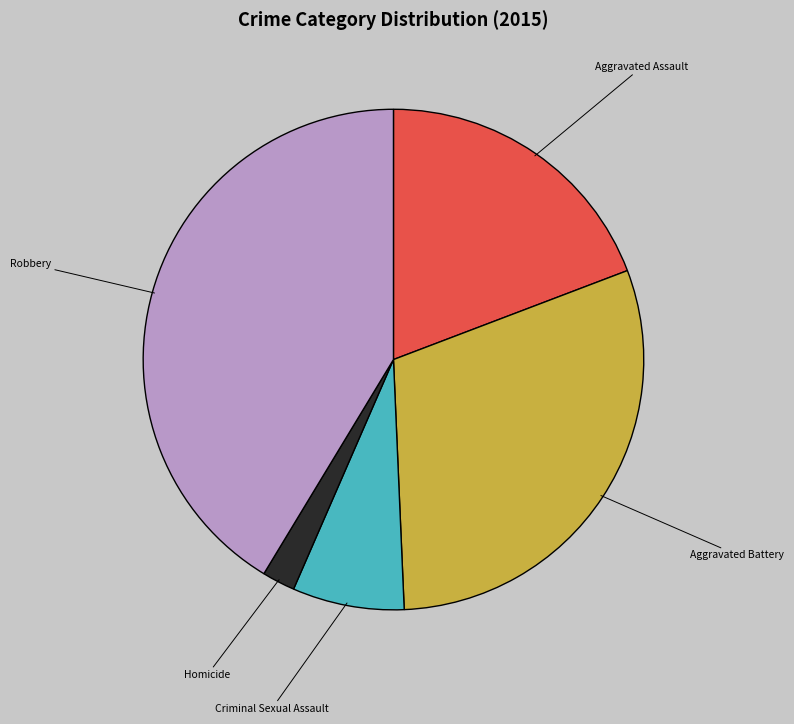

Count the number of slices in the pie.

5